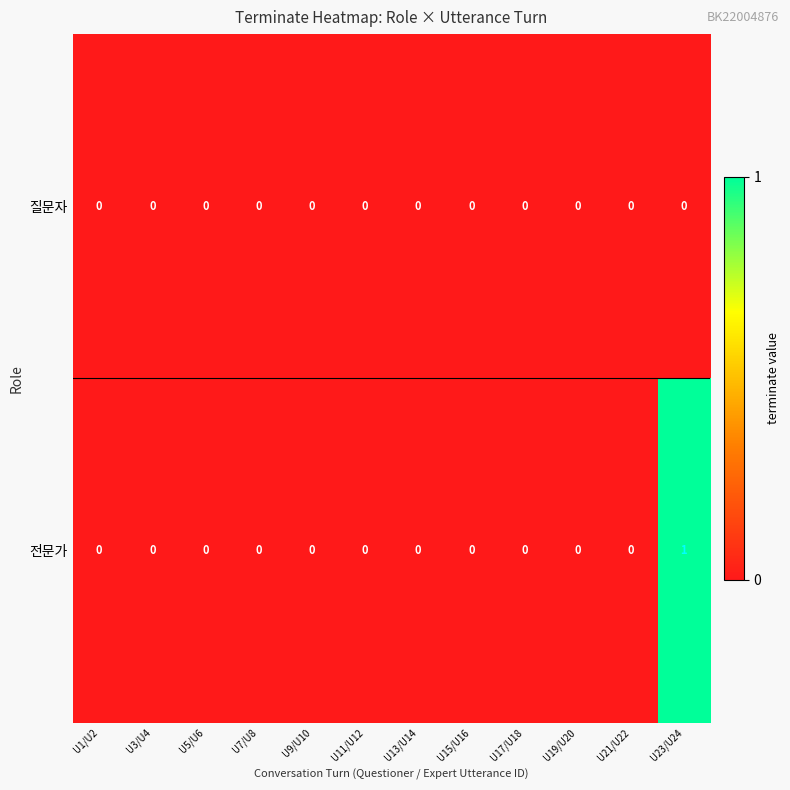

Reading left to right, transcribe all the data shown in this chart.

질문자: 0	0	0	0	0	0	0	0	0	0	0	0
전문가: 0	0	0	0	0	0	0	0	0	0	0	1